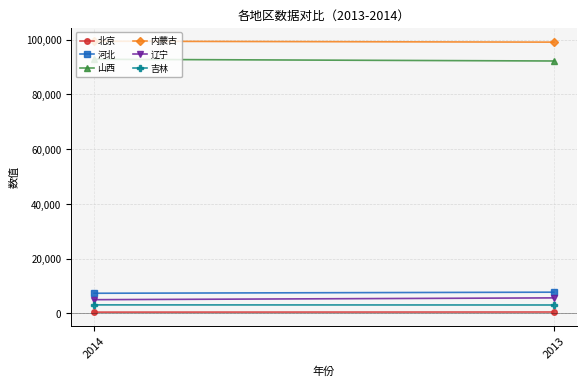

What is the difference between the 辽宁 values at 2013 and 2014?

657.1